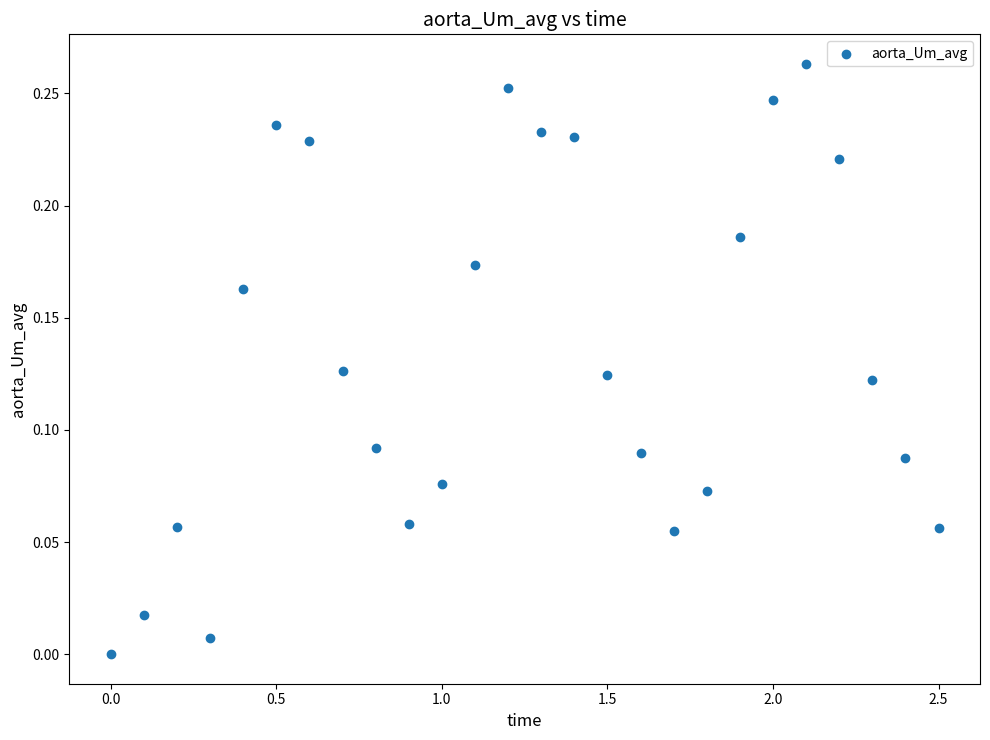

What is the range of X values (max minus min)?

2.5